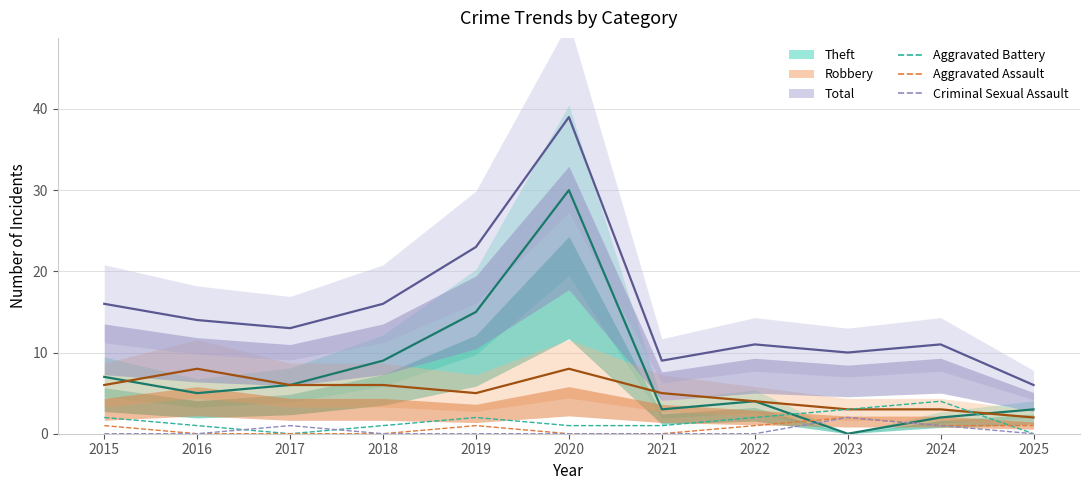

What is the difference between the second highest and second lowest values in the Aggravated Assault series?

1